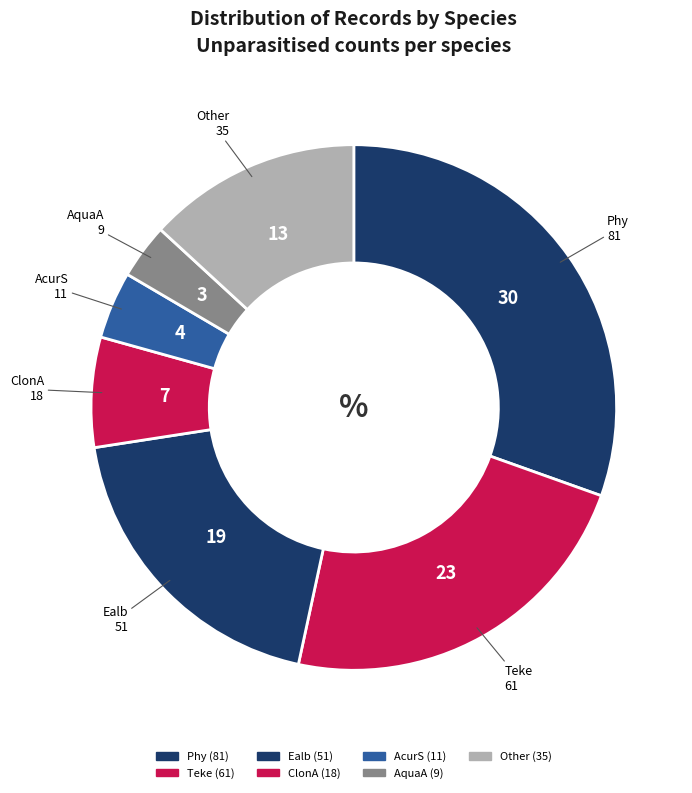

Does any single category account for the majority?

No